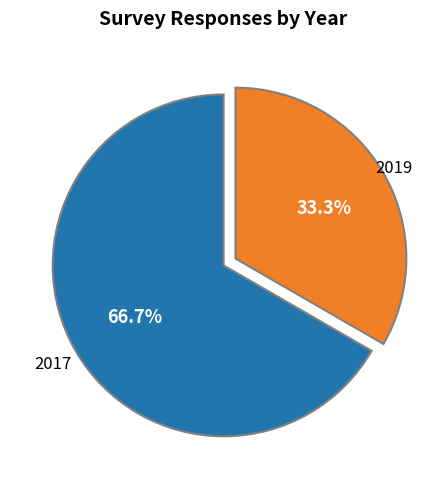

Is there a majority slice in this chart?

Yes